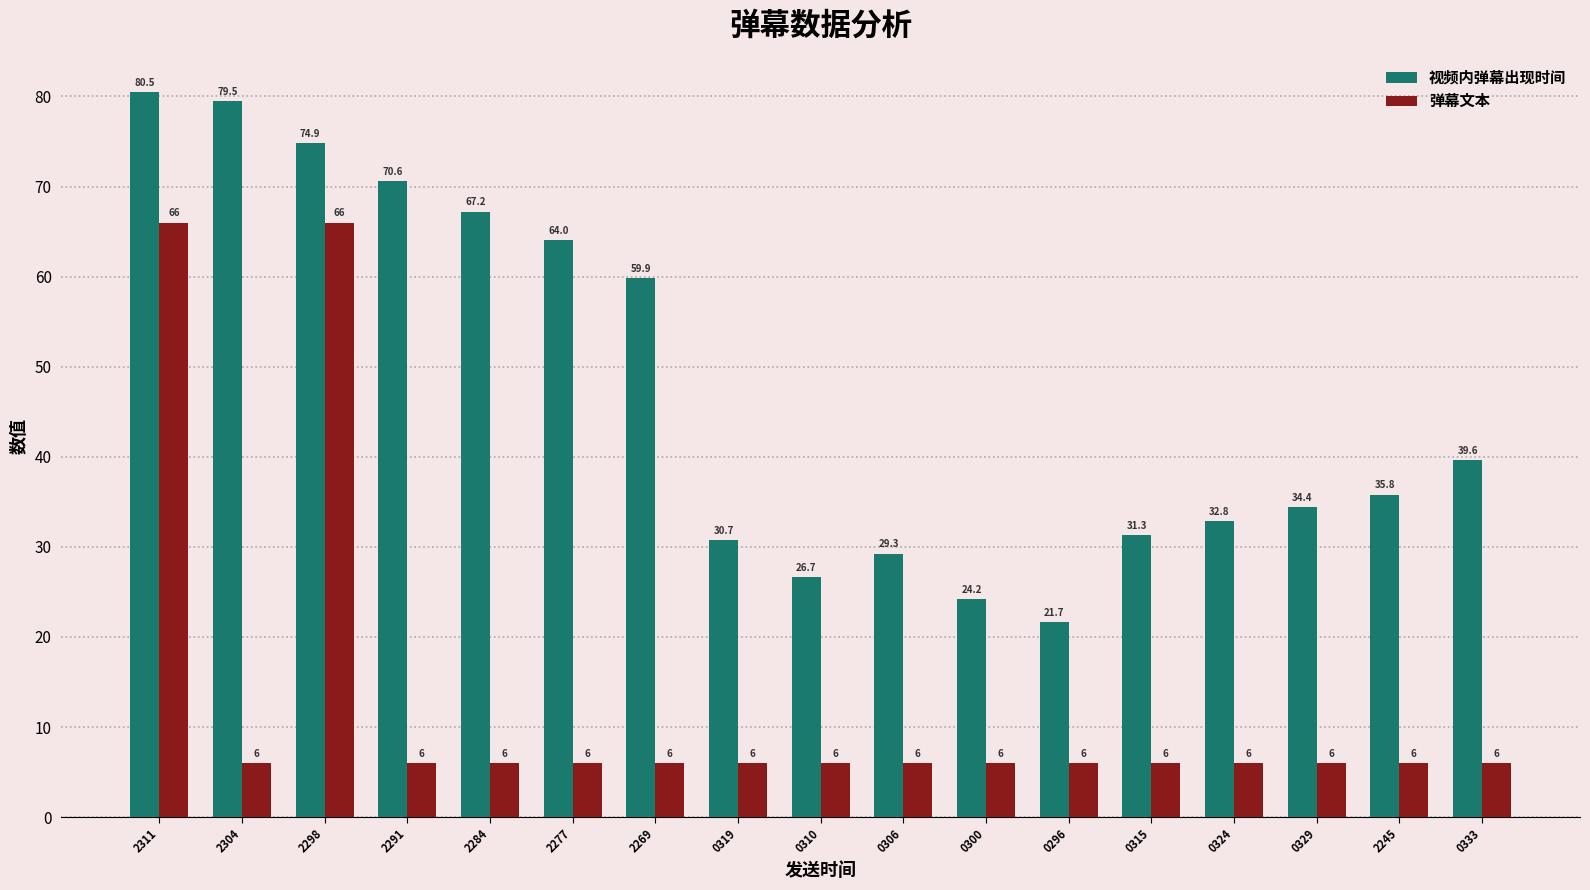

What is the spread (max minus min) of values at 2284?

61.2